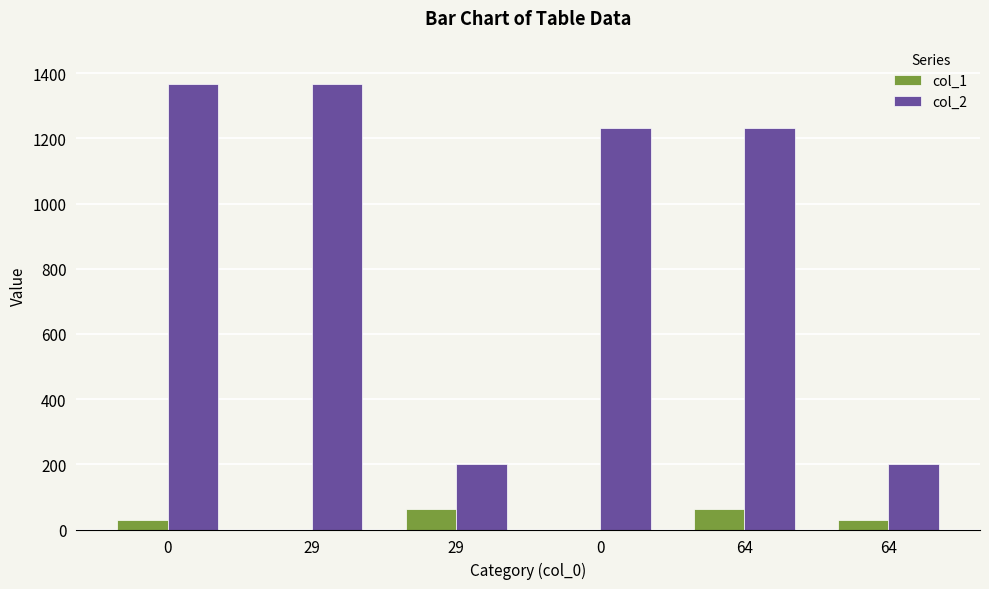

What is the difference between the highest and lowest values at 0?

1339